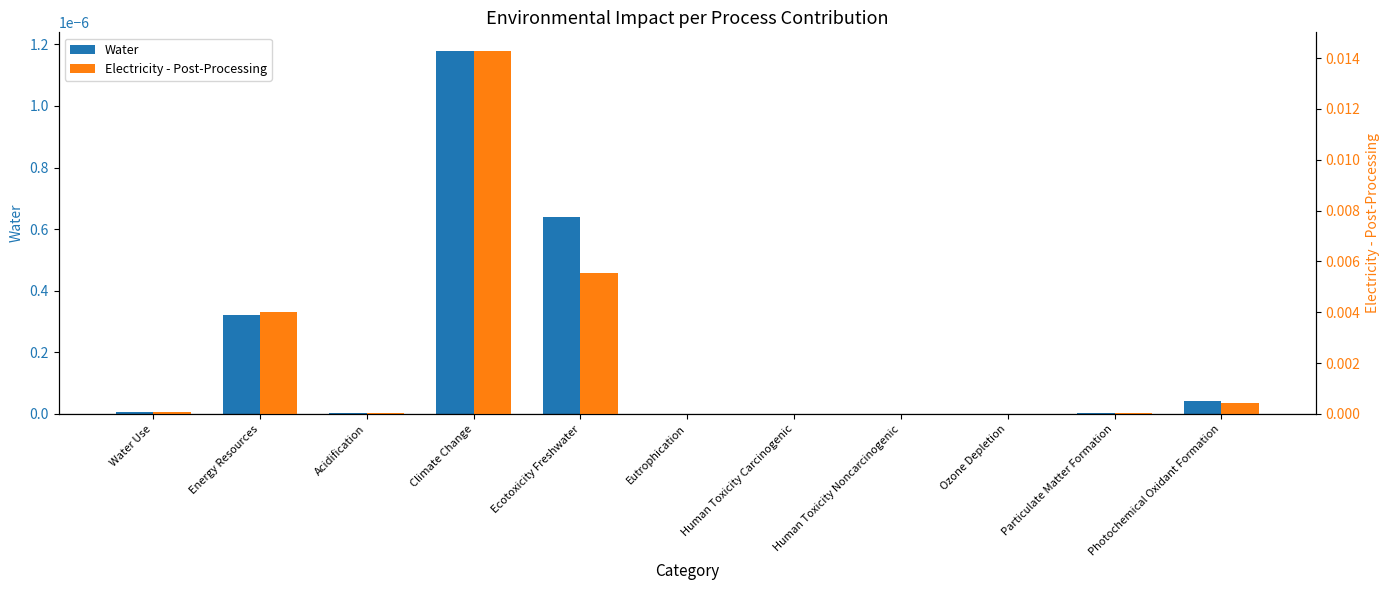

Which series has the largest range (max minus min)?

Electricity - Post-Processing